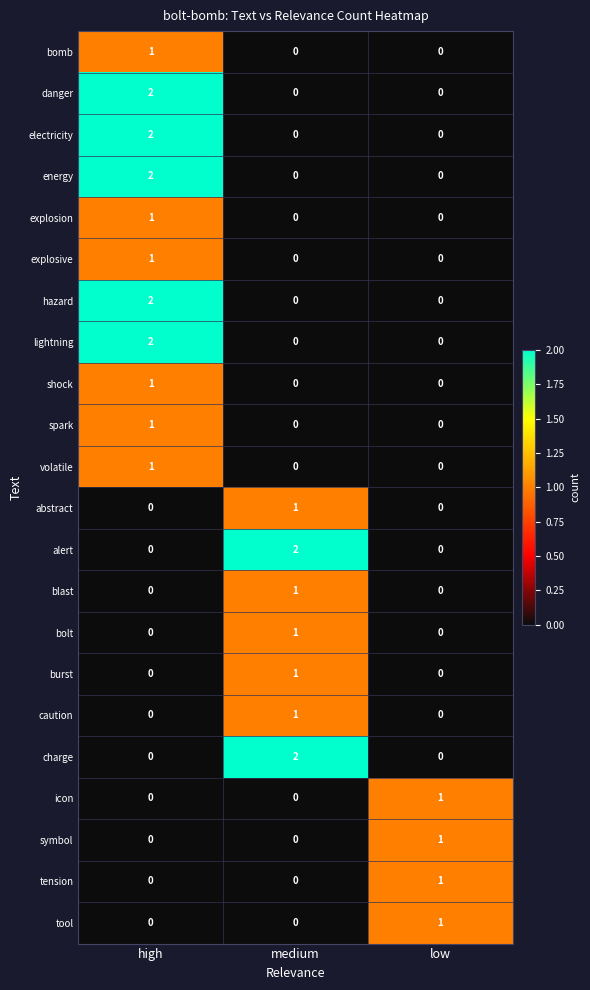

At which label does bomb reach its peak?

high